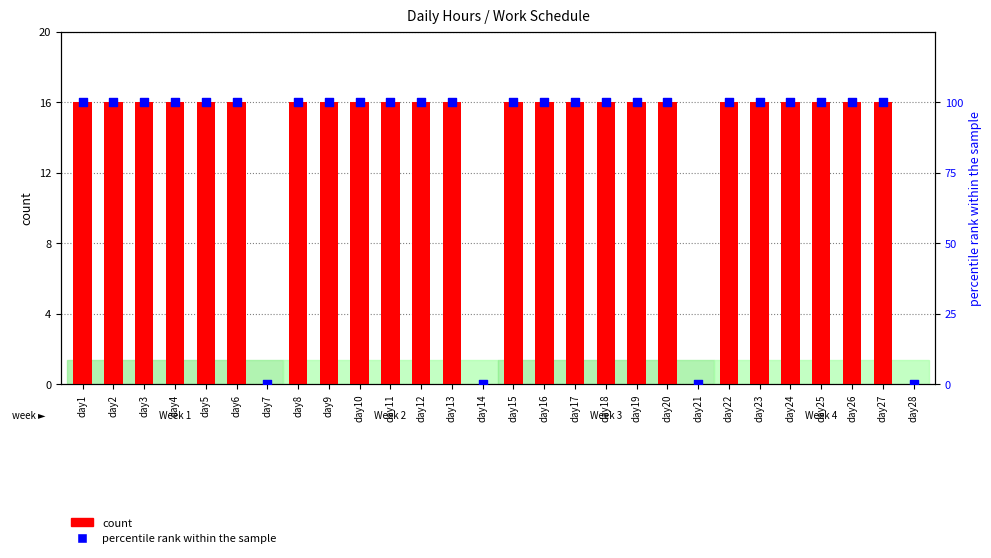

Which series contains the lowest Y value?

count